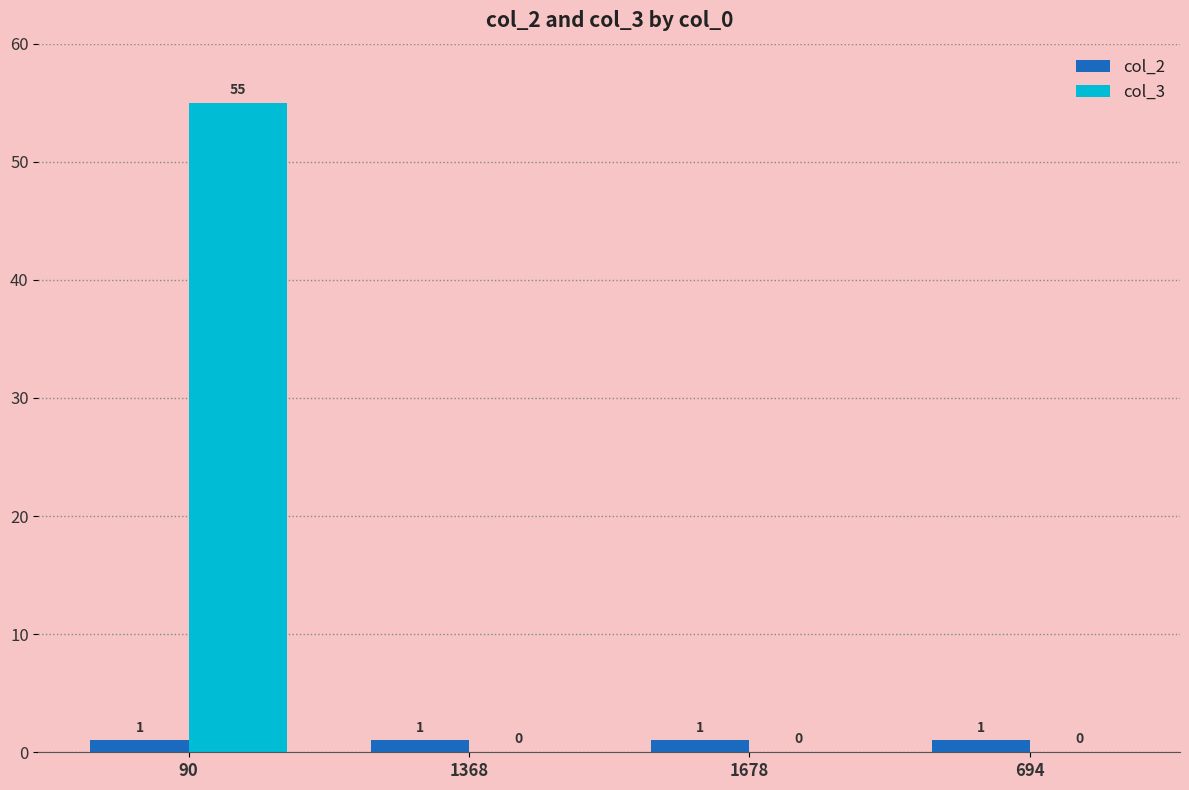

What are all the series names shown in the legend?

col_2, col_3